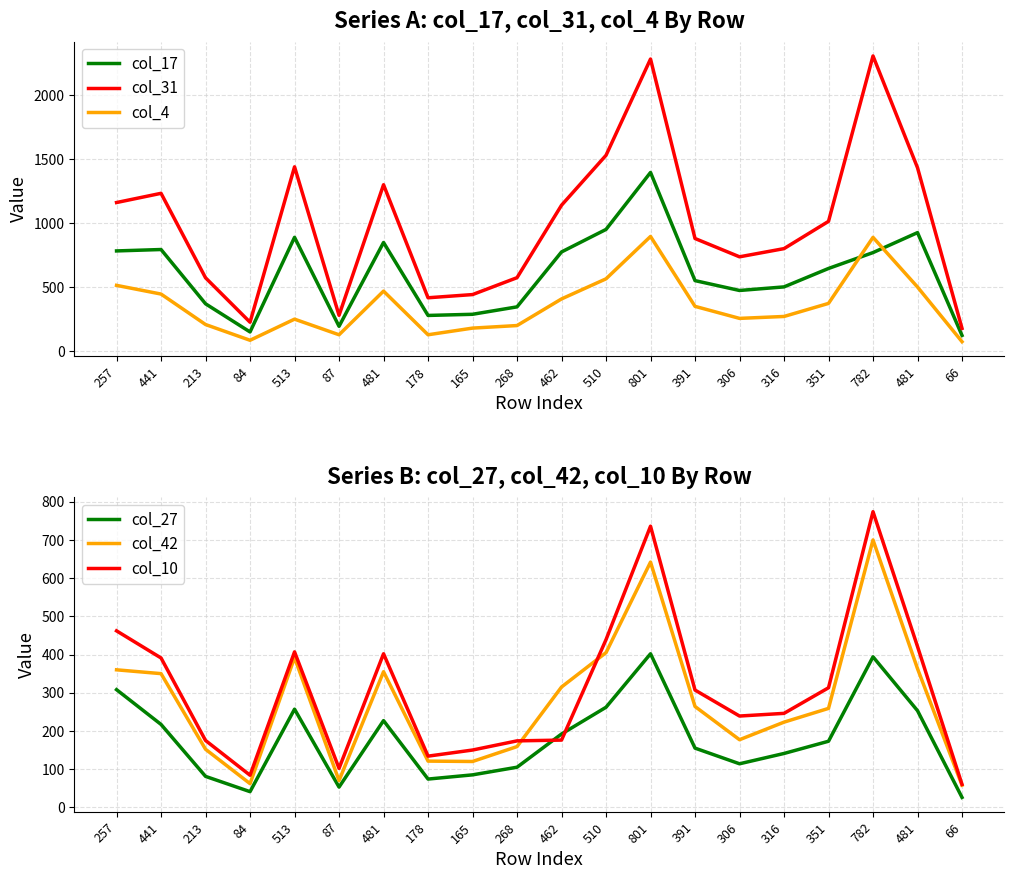

Is it true that col_10 equals 462 at 257?

True